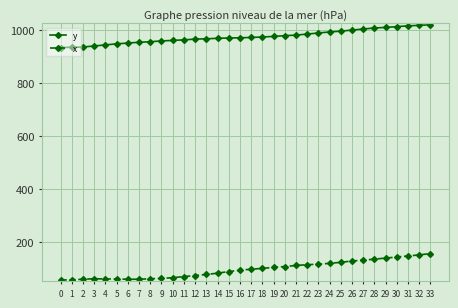

True or false: y has a value of 994 at 24.

True